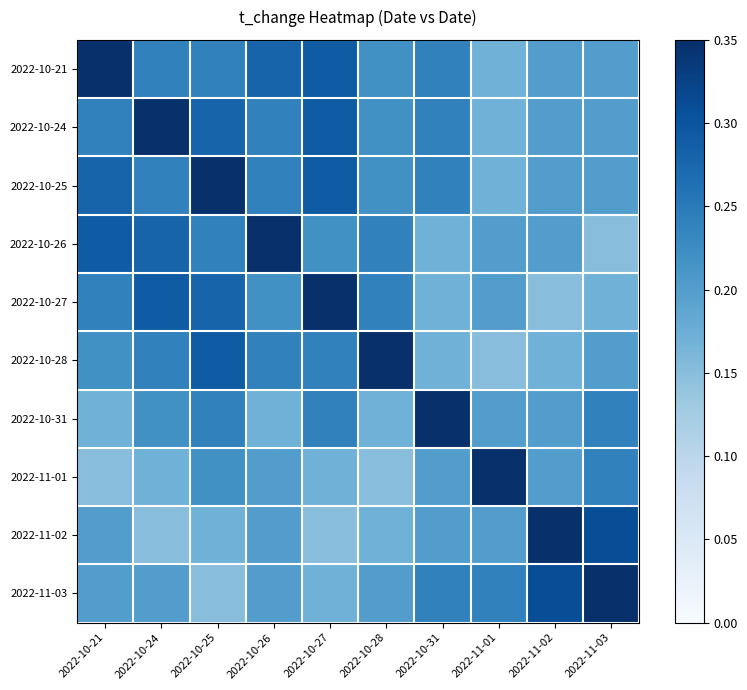

What is the total value across all series at 2022-10-31?

2.2